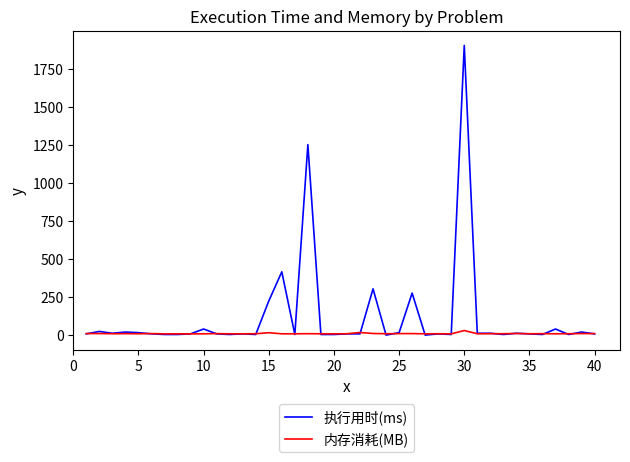

How many lines are shown in the chart?

2